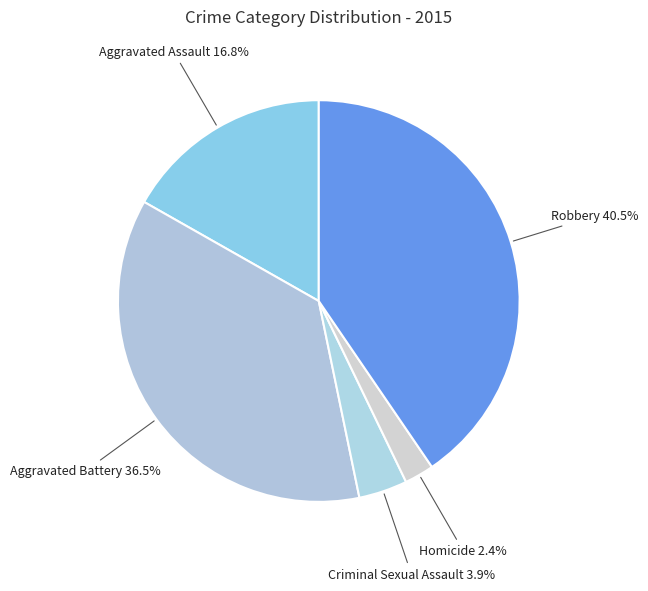

How many segments does this pie chart have?

5